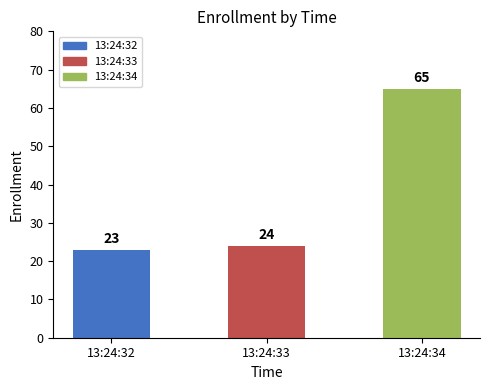

What is the value of the 3rd bar from the left?

65